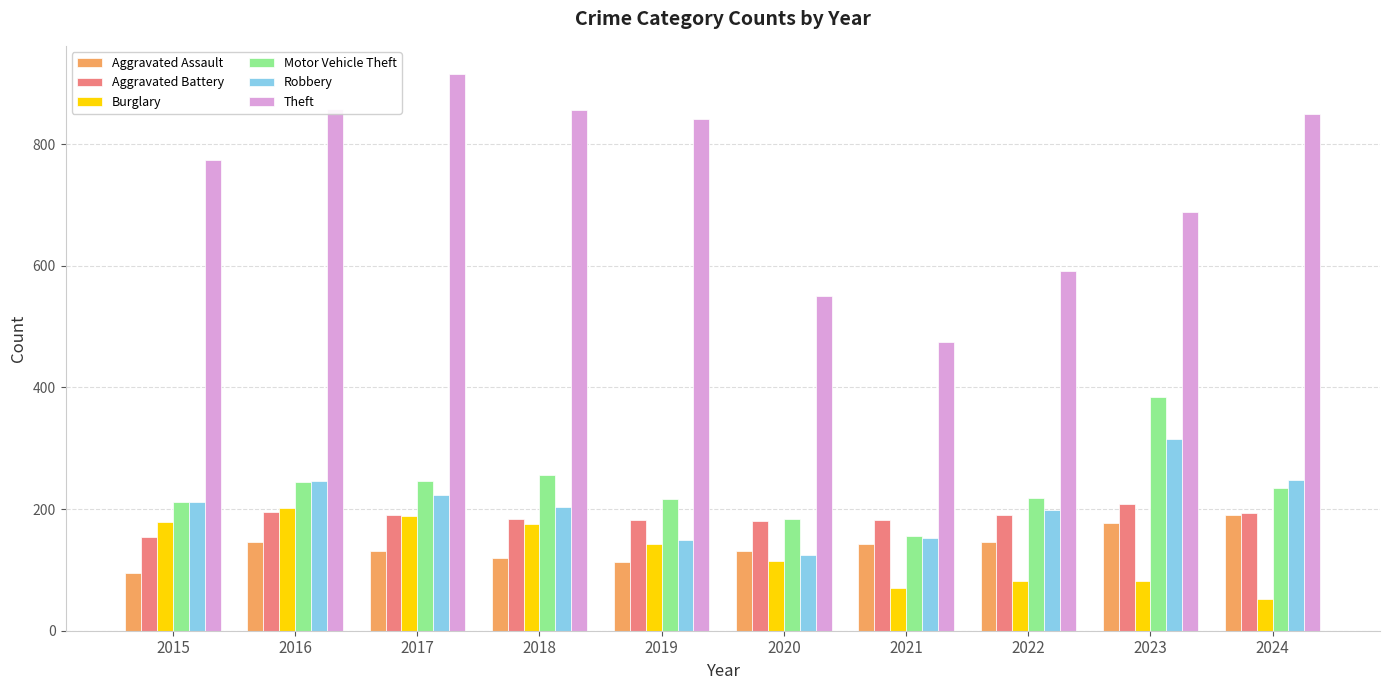

What is the sum of the Robbery values at 2024 and 2019?

398